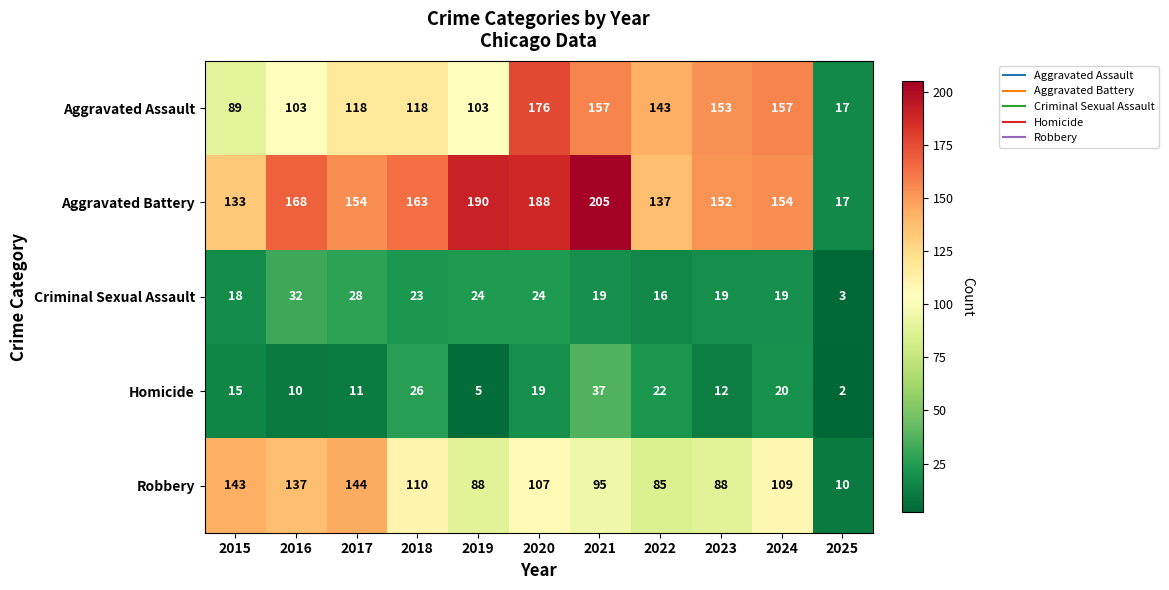

Which series changed the most between 2017 and 2021?

Aggravated Battery